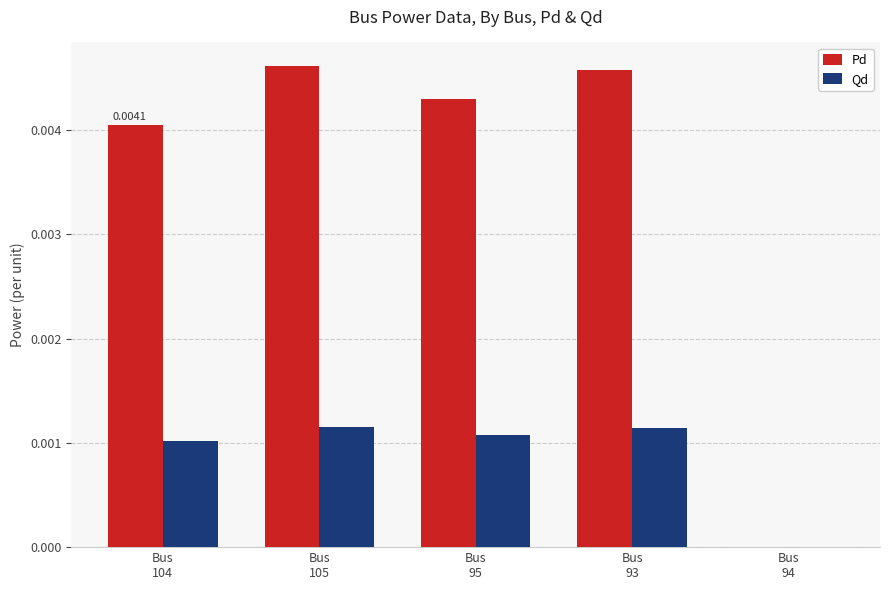

Which series has the largest total across all categories?

Pd